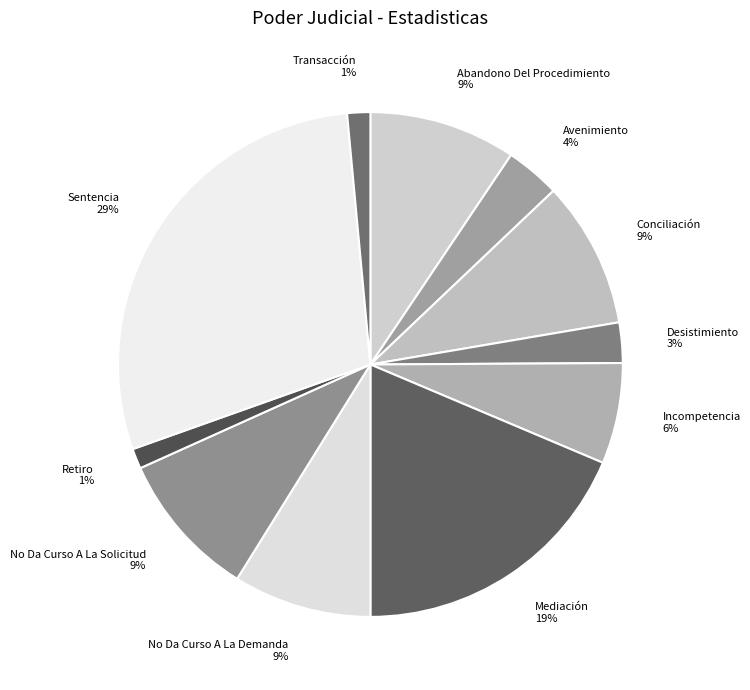

True or false: Sentencia accounts for 39% of the total.

False